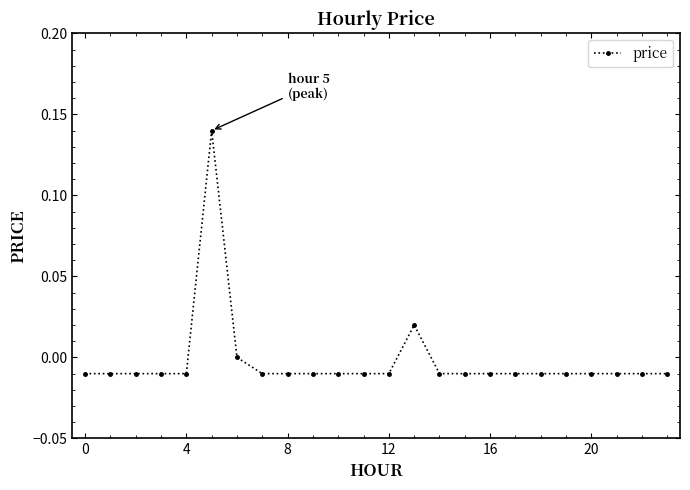

Count the number of data series in this chart.

1